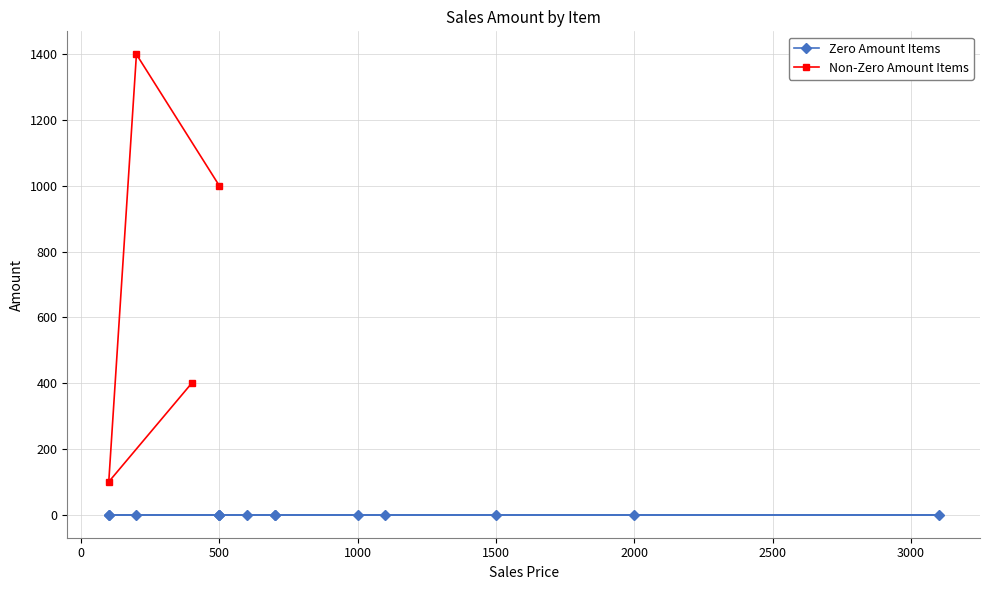

What is the sum of all values?

2900